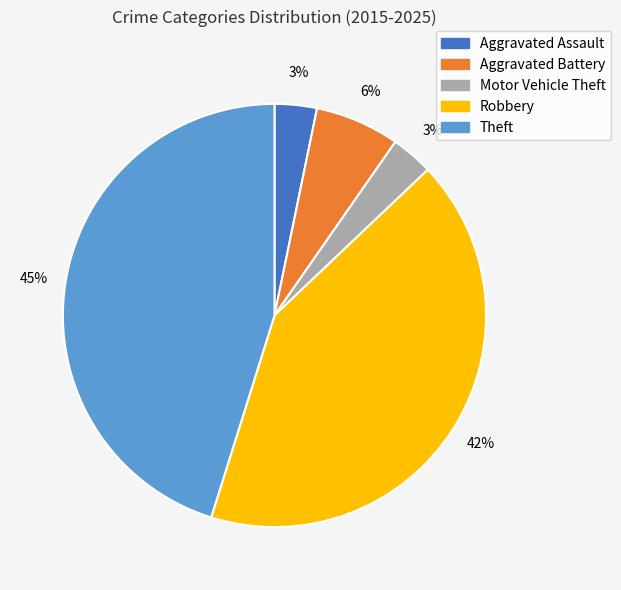

Does Theft account for over 50% of the chart?

No